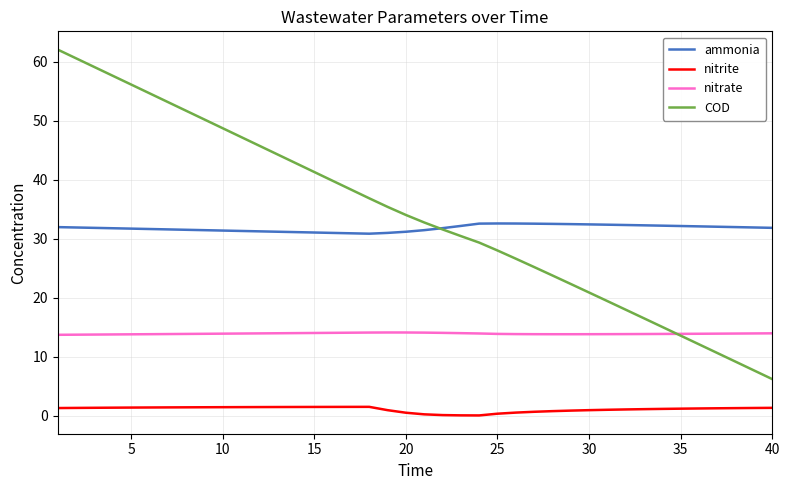

Which series has the largest range (max minus min)?

COD